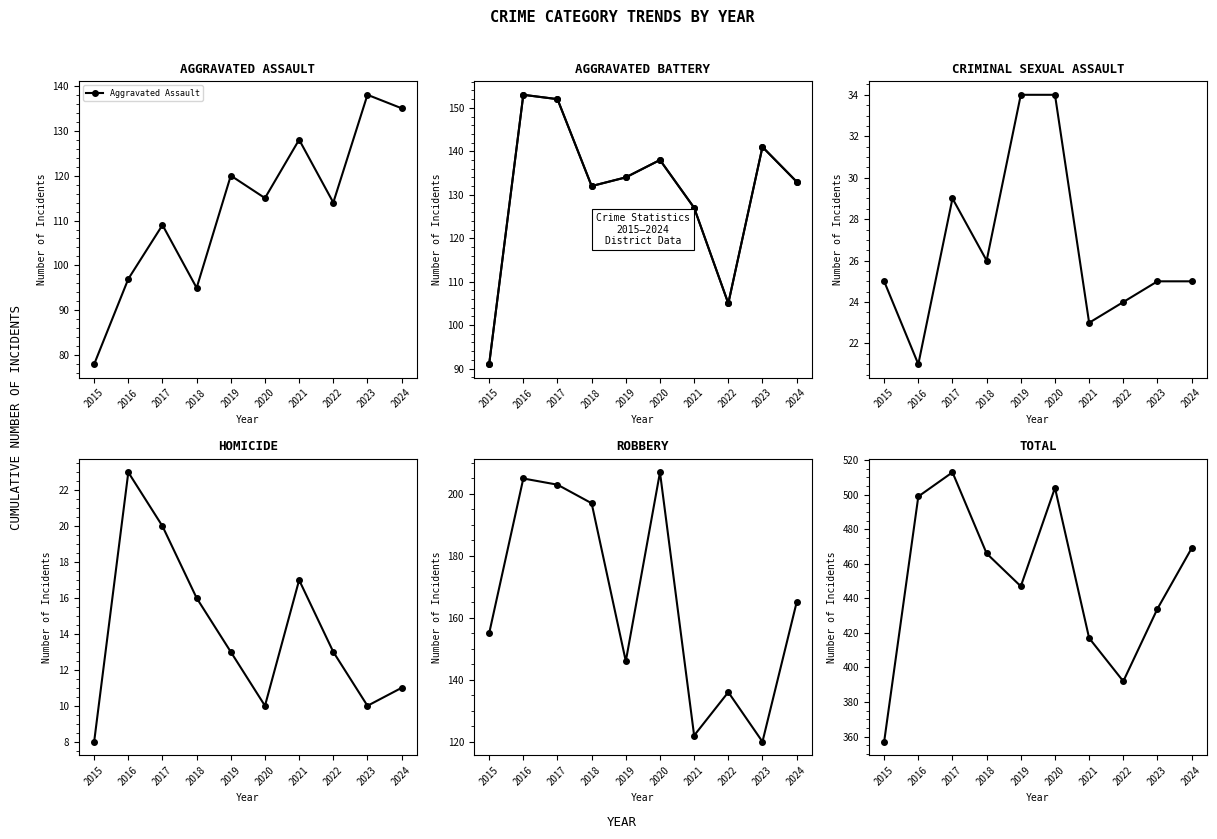

Does the chart have visible grid lines?

No